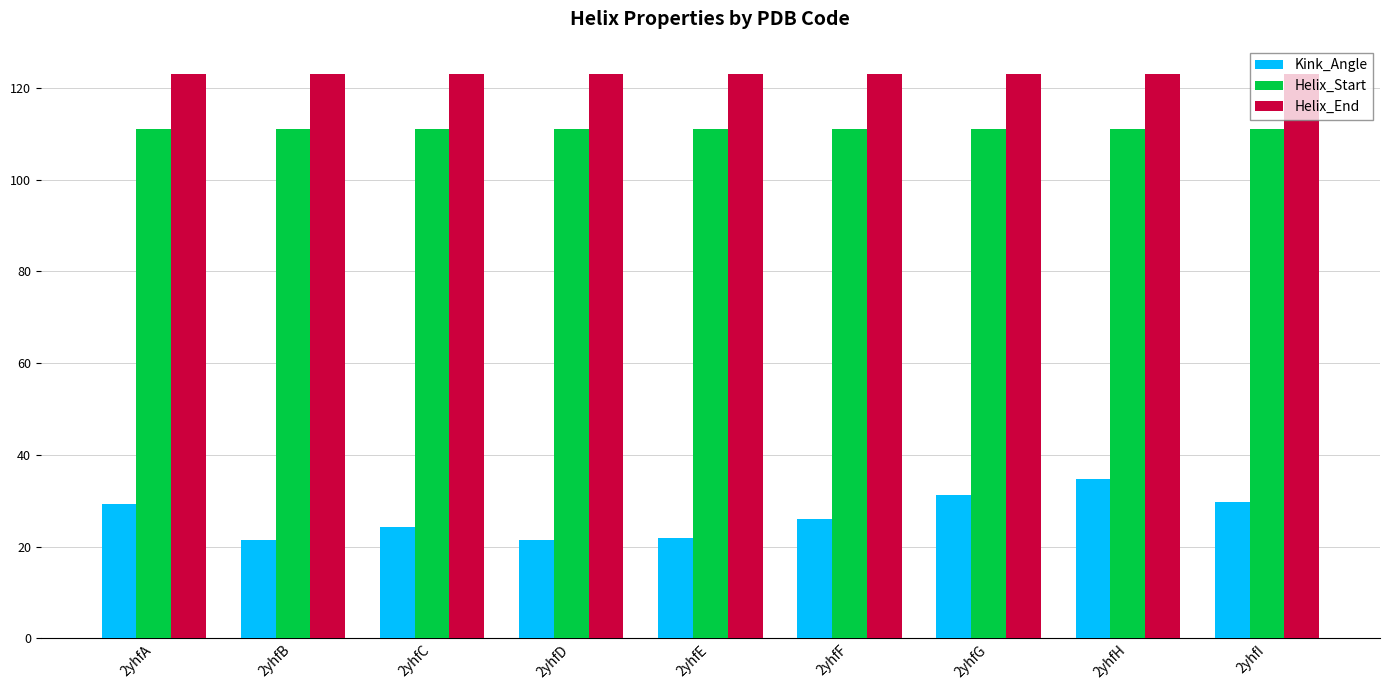

At how many categories does at least one series exceed 73?

9